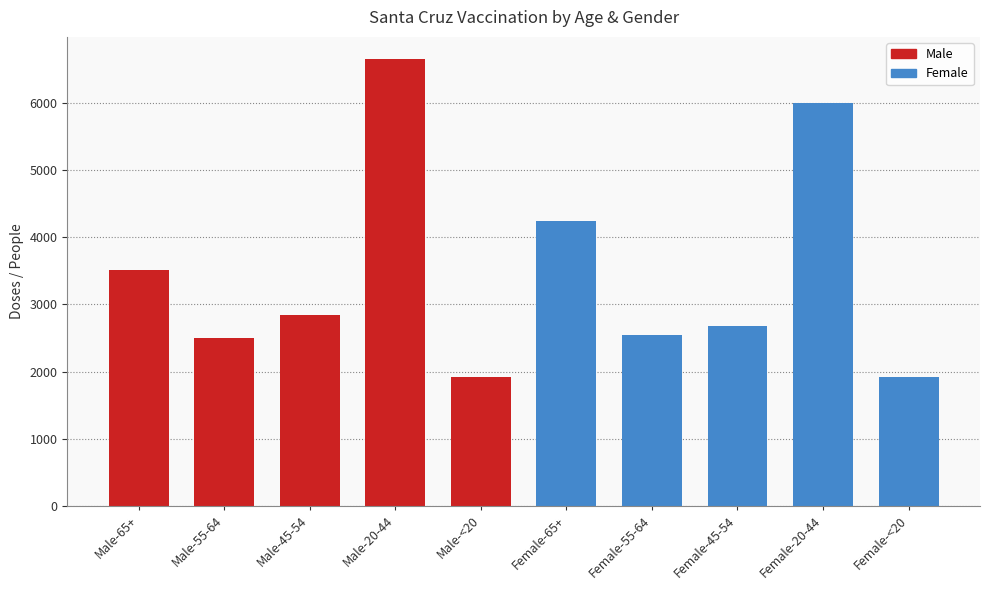

What is the average value?

3483